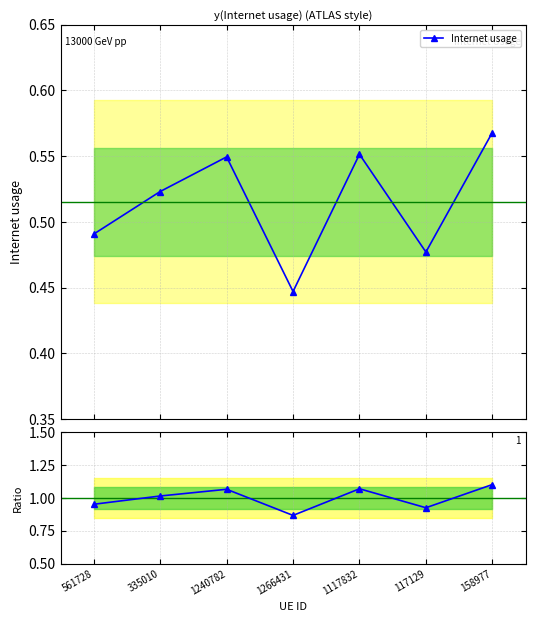

Reading left to right, what are all the values shown in this chart?

1.0	1.0	1.1	0.9	1.1	0.9	1.1